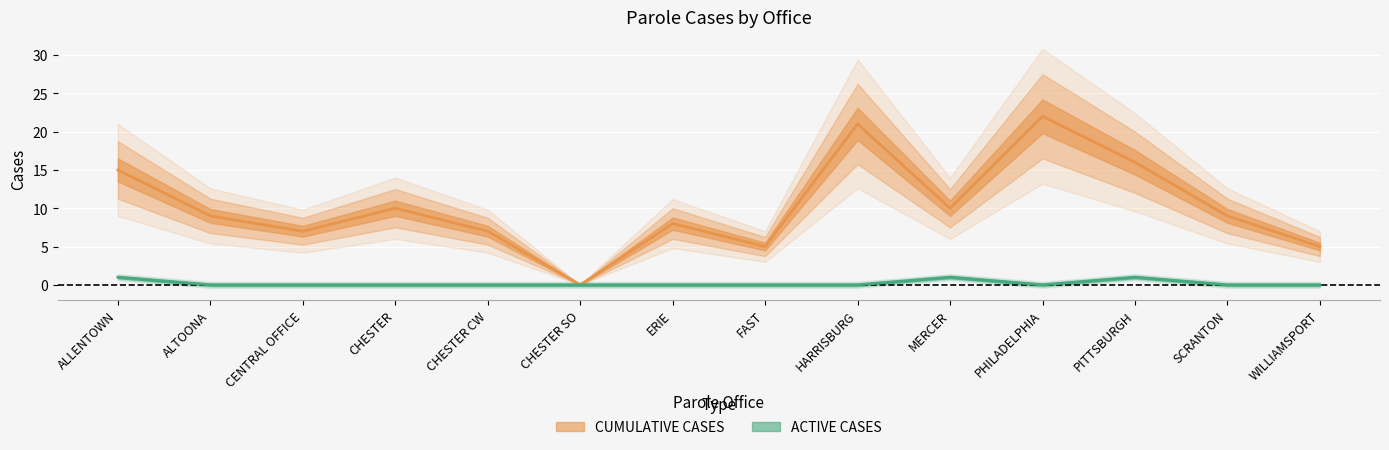

Rank the series by their maximum value, from highest to lowest.

CUMULATIVE CASES, ACTIVE CASES